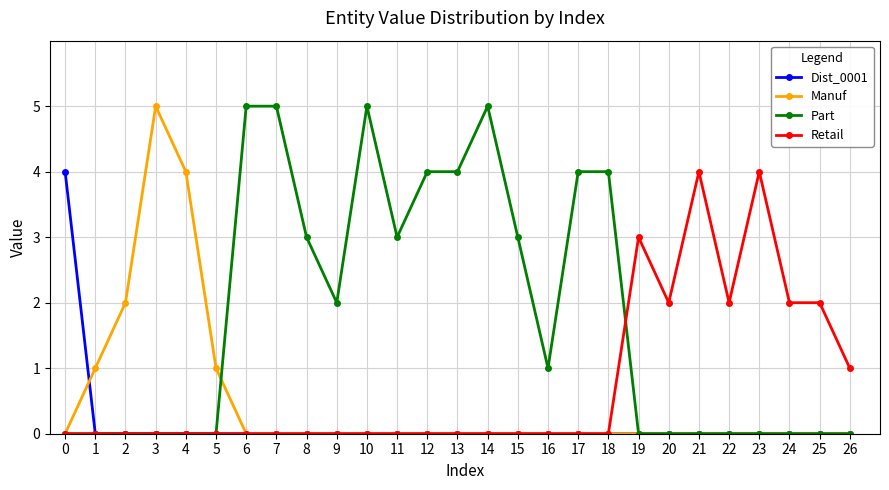

True or false: Retail has more than 2 interior local peaks.

True